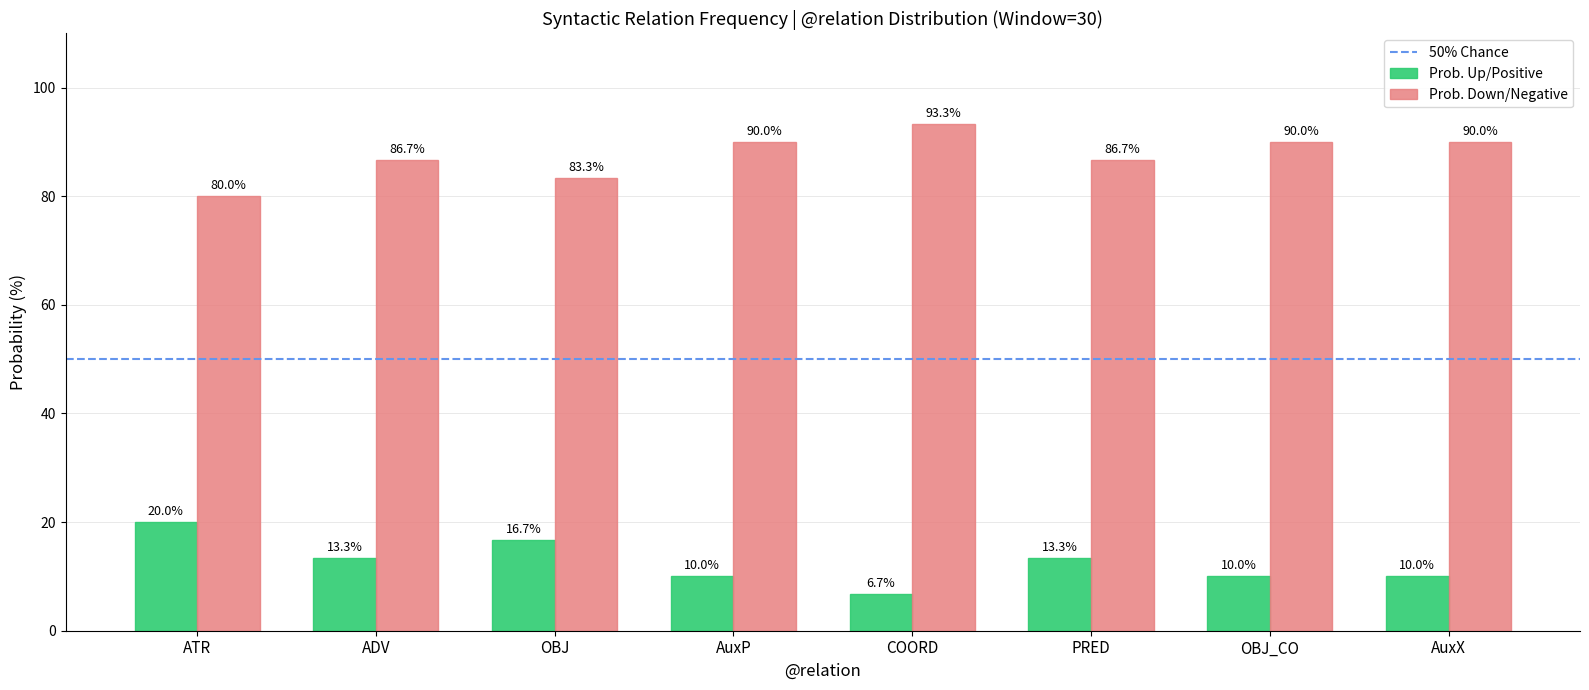

What is the sum of the Prob. Down/Negative values at AuxX and ATR?

170.0